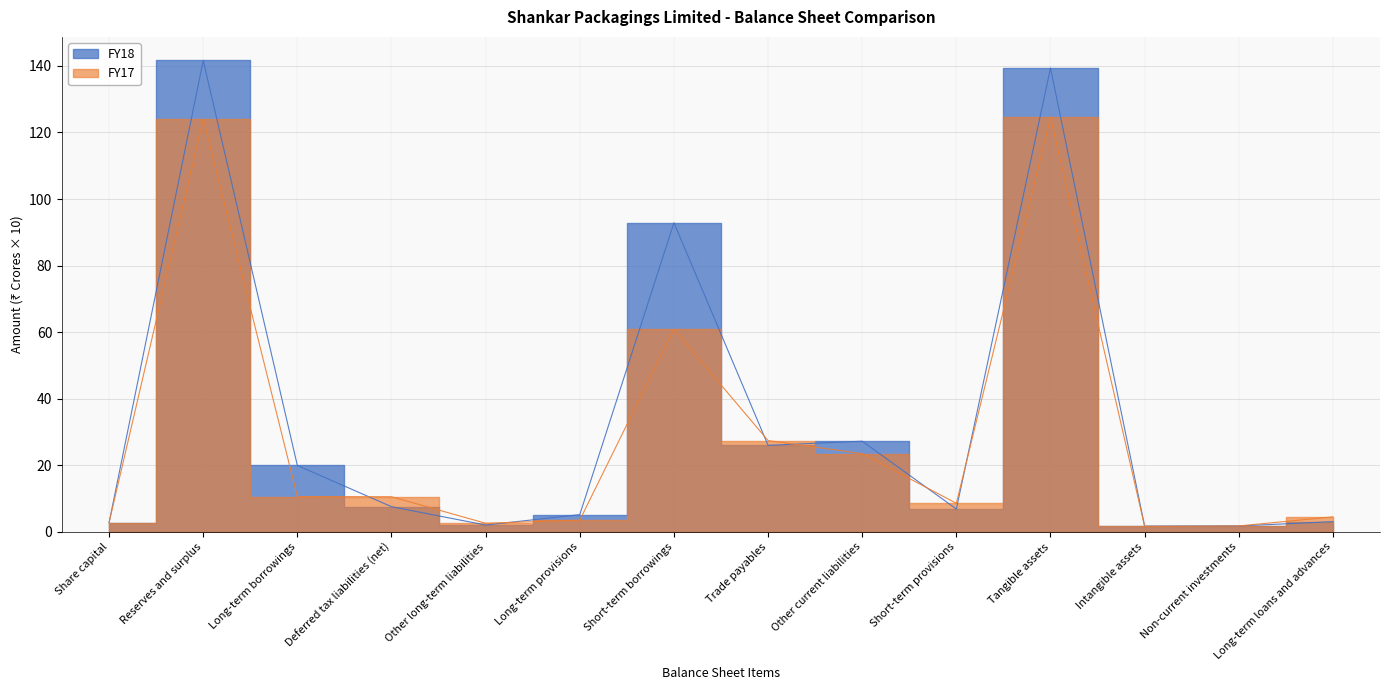

Which series changed the most between Reserves and surplus and Long-term loans and advances?

FY18